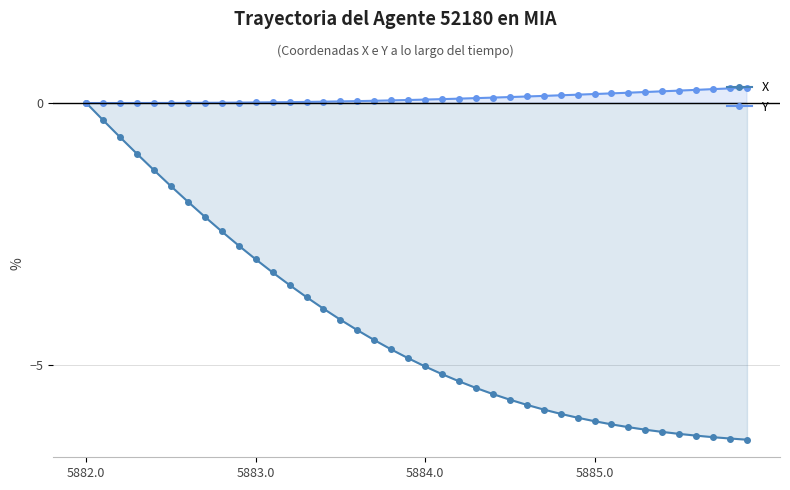

Which series has the largest total across all categories?

Y